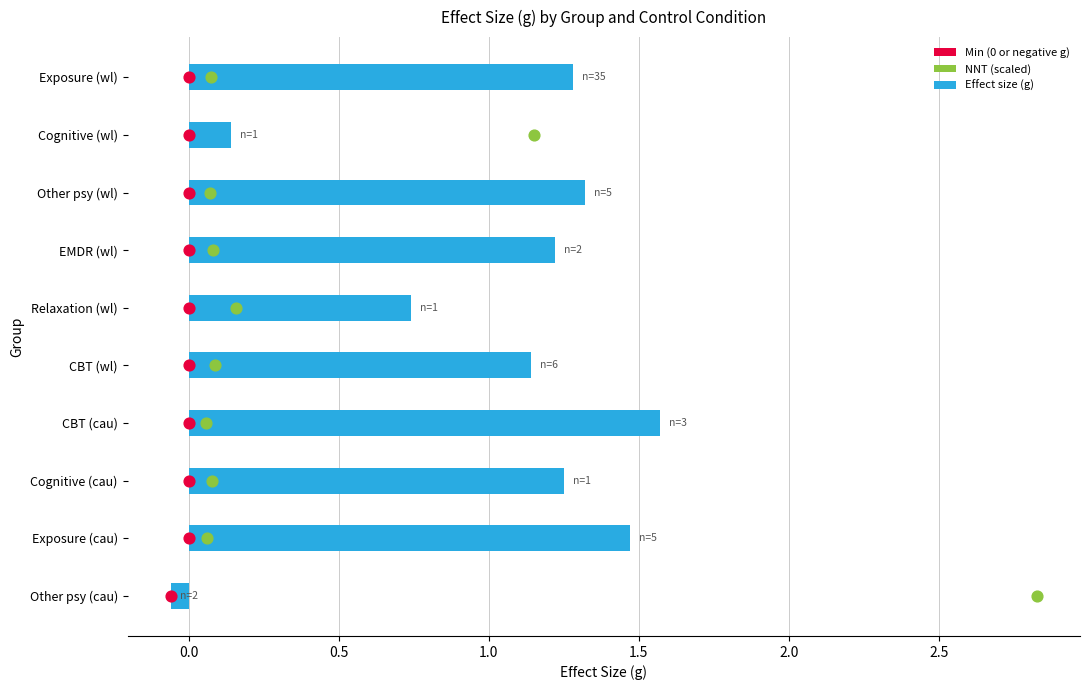

Which series reaches the minimum Y coordinate?

Effect size (g)